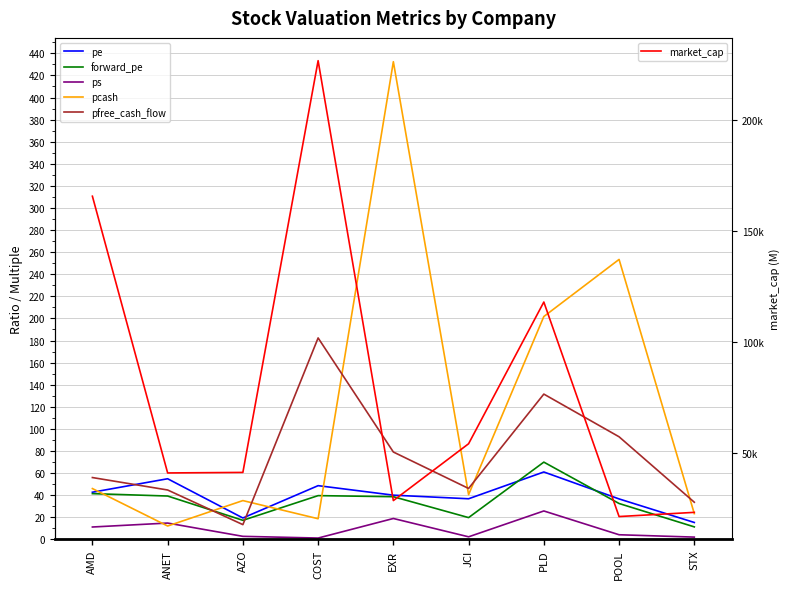

How many distinct data groups are displayed?

6